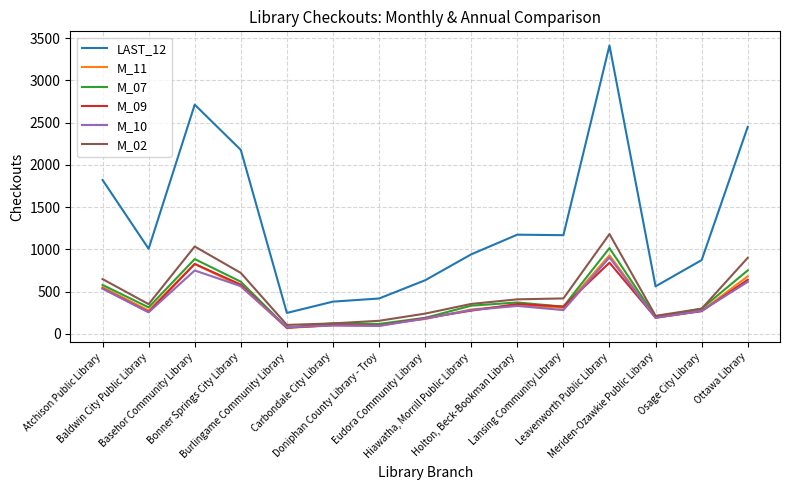

Which series has the largest range (max minus min)?

LAST_12